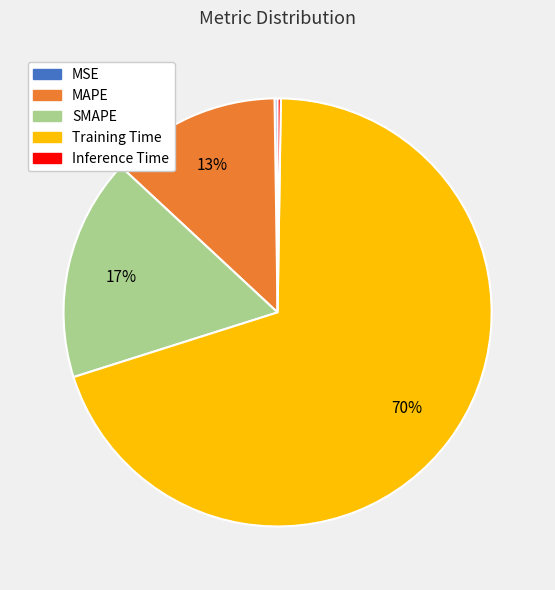

Which category has the biggest portion of the pie?

Training Time